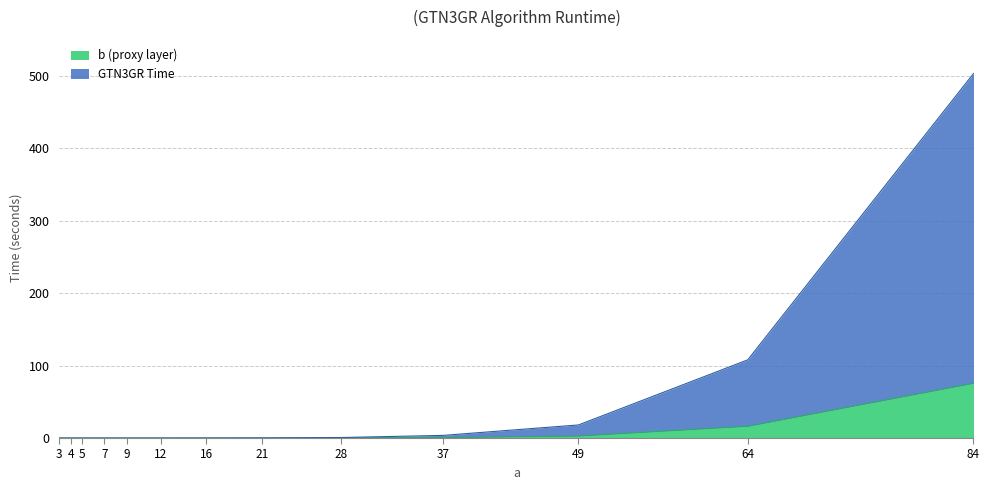

Does the chart display data point markers on the line(s)?

No